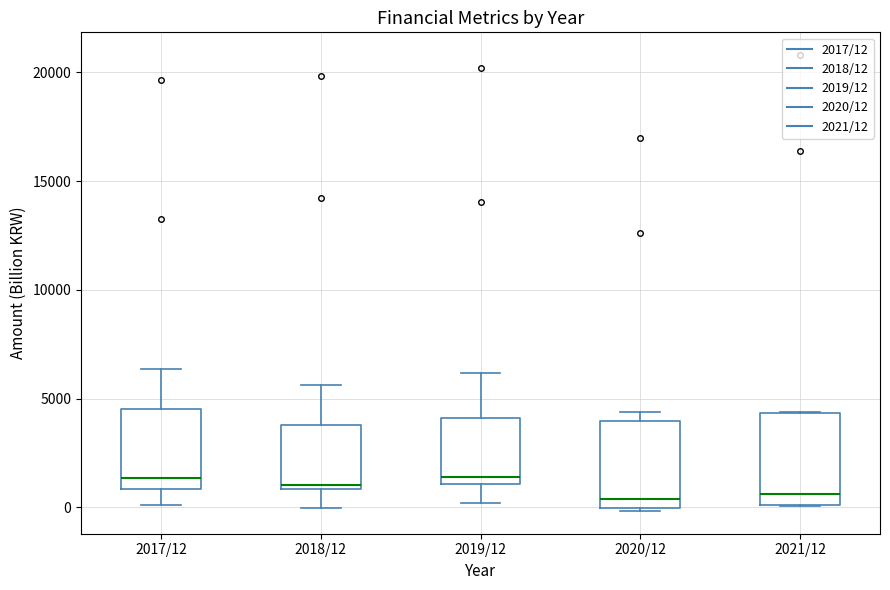

Reading left to right, transcribe this box plot: for each box, give where its median line is, the range the box spans, and where its two whiskers end, as read against the y-axis. The values are not printed on the chart, so give them approximately, as read against the axis.

2017/12: median 1500, box 1000 to 4500, whiskers 0 to 6500
2018/12: median 1000 (just above the box's lower edge), box 1000 to 4000, whiskers 0 to 5500
2019/12: median 1500, box 1000 to 4000, whiskers 0 to 6000
2020/12: median 500, box 0 to 4000, whiskers 0 (just below the box's lower edge) to 4500
2021/12: median 500, box 0 to 4500, whiskers 0 to 4500